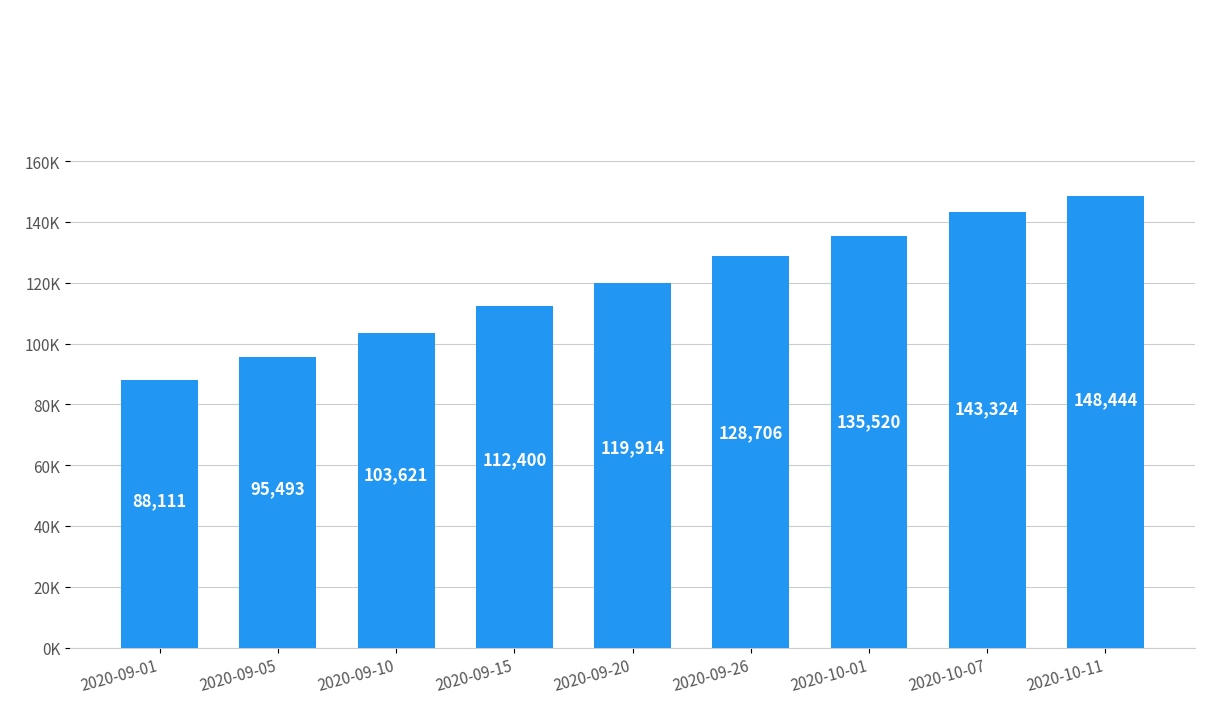

Are the bars horizontal?

No